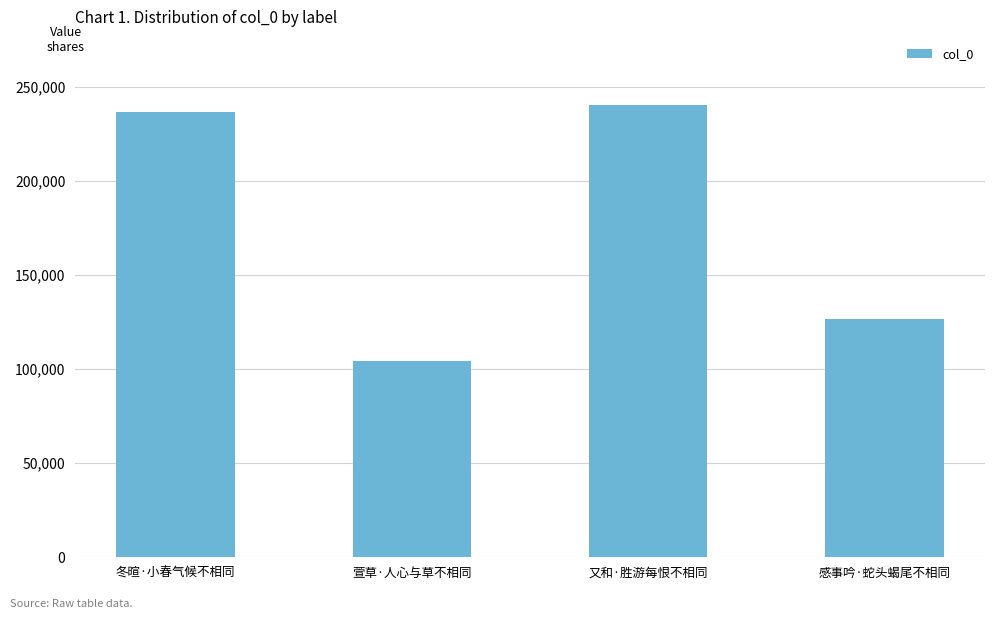

How many bars are there in total?

4